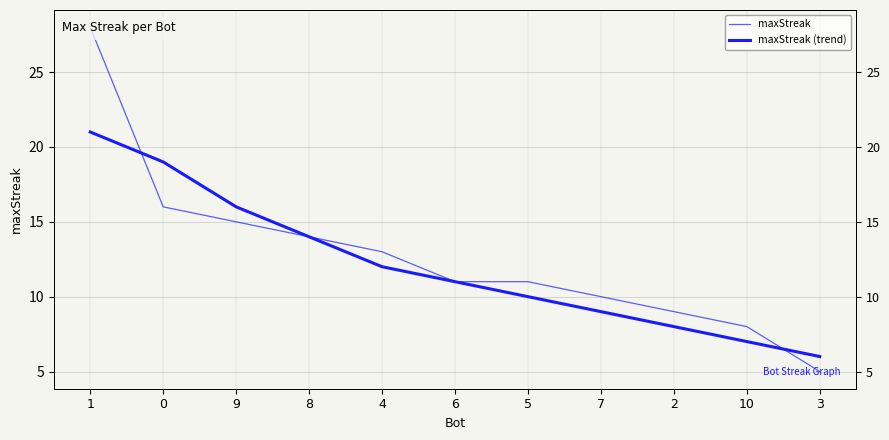

True or false: maxStreak has more than 1 points higher than both neighbors.

False